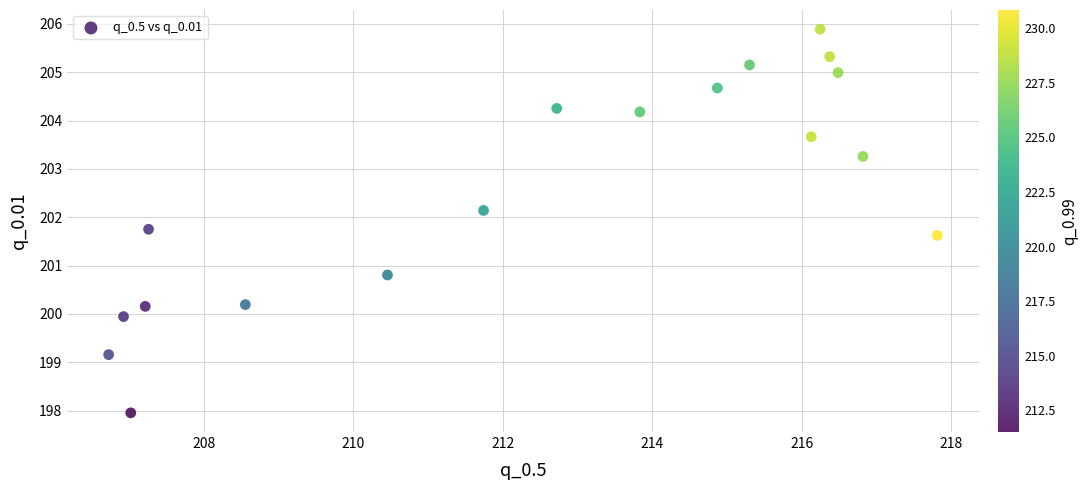

What is the range of X values (max minus min)?

11.1